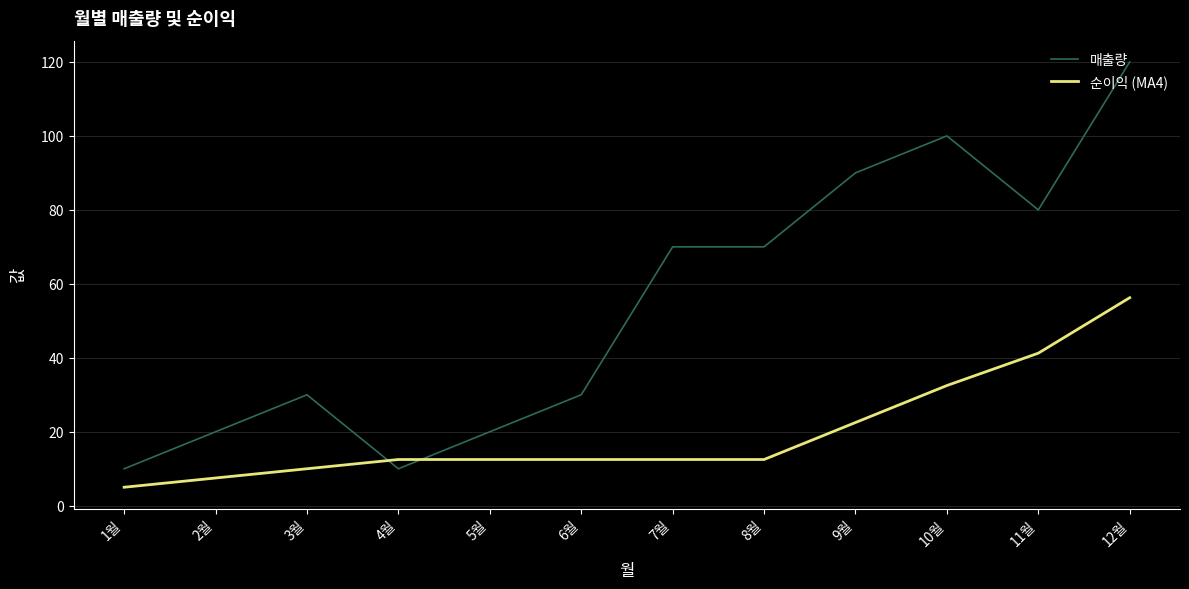

How many lines are shown in the chart?

2